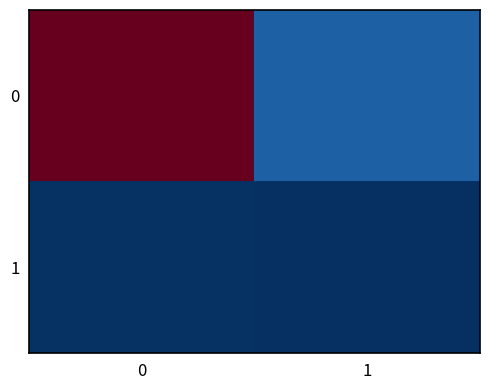

Reading left to right, transcribe all the data shown in this chart.

0: 0=434035	1=40671
1: 0=2884	1=523